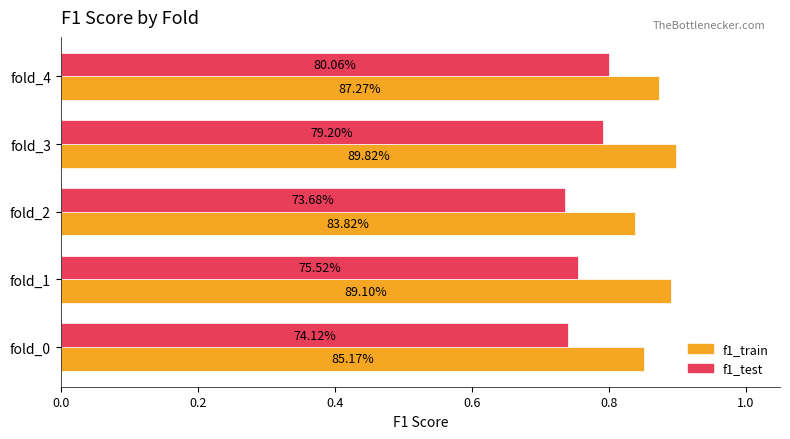

Reading left to right, list all the values displayed in this chart.

f1_train: 0.9	0.9	0.8	0.9	0.9
f1_test: 0.7	0.8	0.7	0.8	0.8